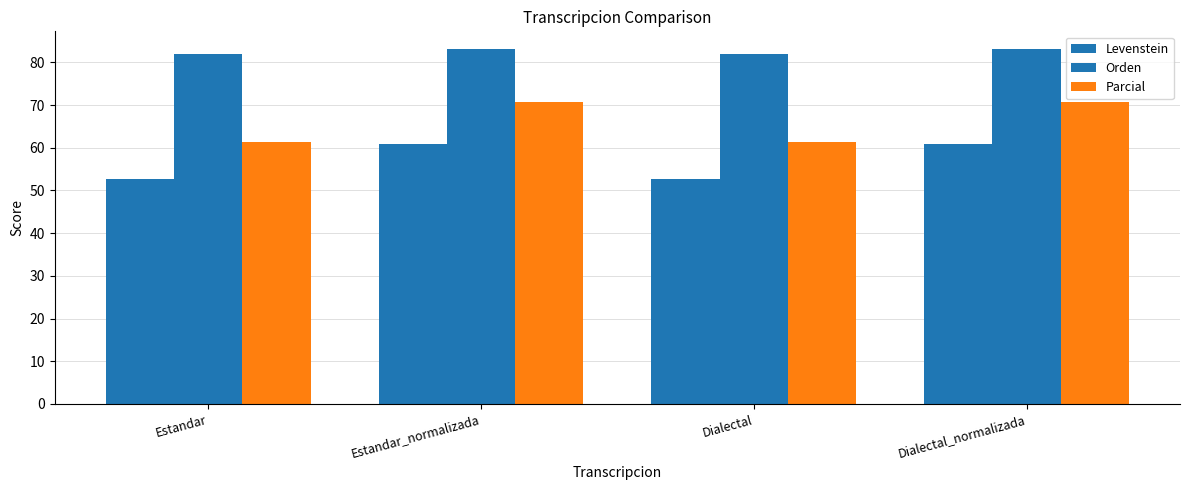

What is the sum of the Levenstein values at Dialectal and Dialectal_normalizada?

113.4